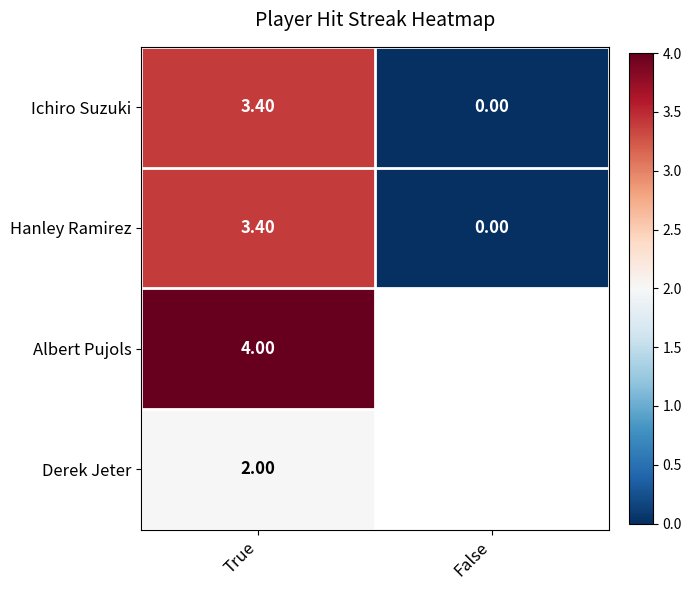

How many series are shown in this chart?

4